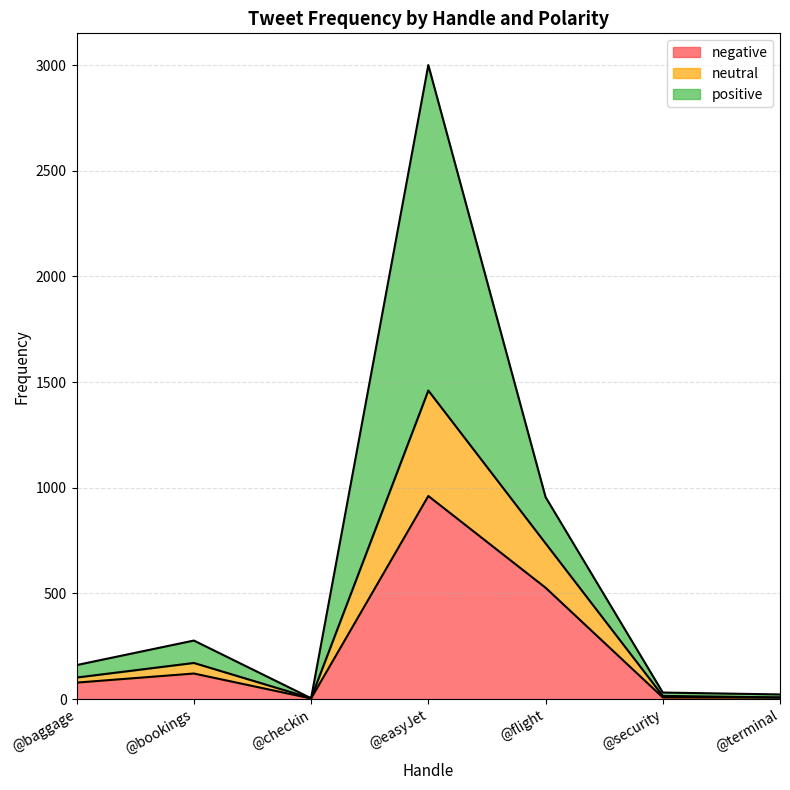

Where is the first local minimum for negative?

@checkin